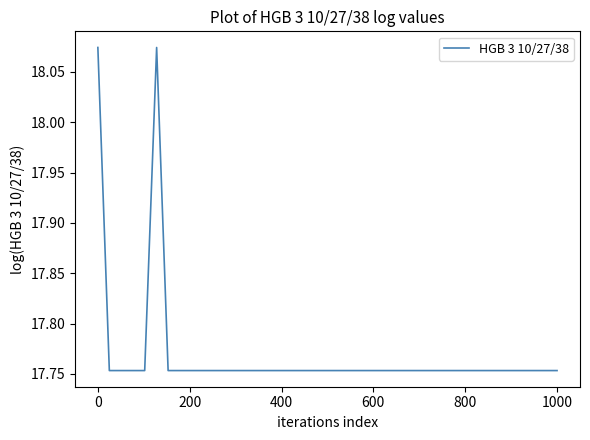

How many lines are shown in the chart?

1